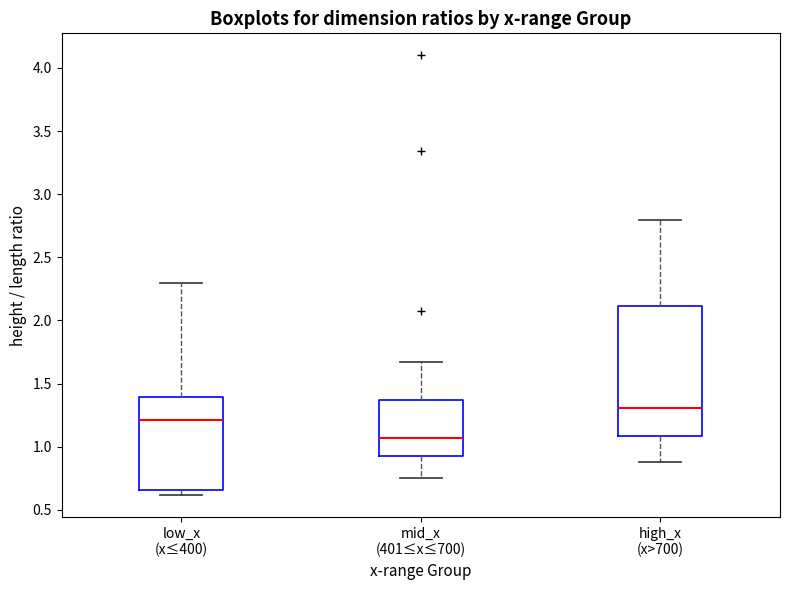

Reading left to right, transcribe this box plot: for each box, give where its median line is, the range the box spans, and where its two whiskers end, as read against the y-axis. The values are not printed on the chart, so give them approximately, as read against the axis.

low_x (x≤400): median 1.20, box 0.65 to 1.40, whiskers 0.60 to 2.30
mid_x (401≤x≤700): median 1.05, box 0.95 to 1.35, whiskers 0.75 to 1.65
high_x (x>700): median 1.30, box 1.10 to 2.10, whiskers 0.90 to 2.80